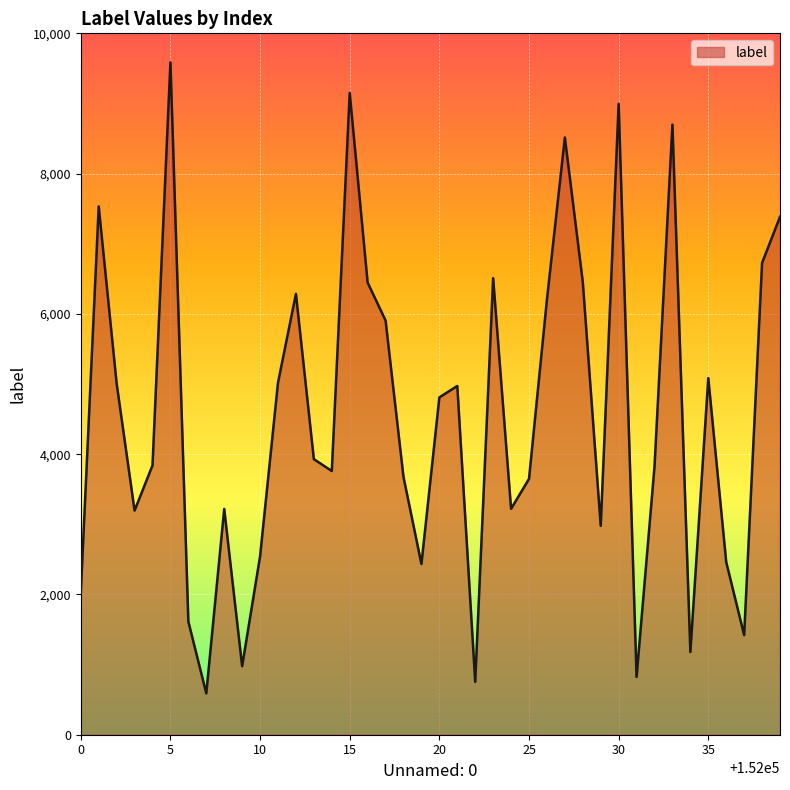

What is the difference between the maximum and minimum values?

8997